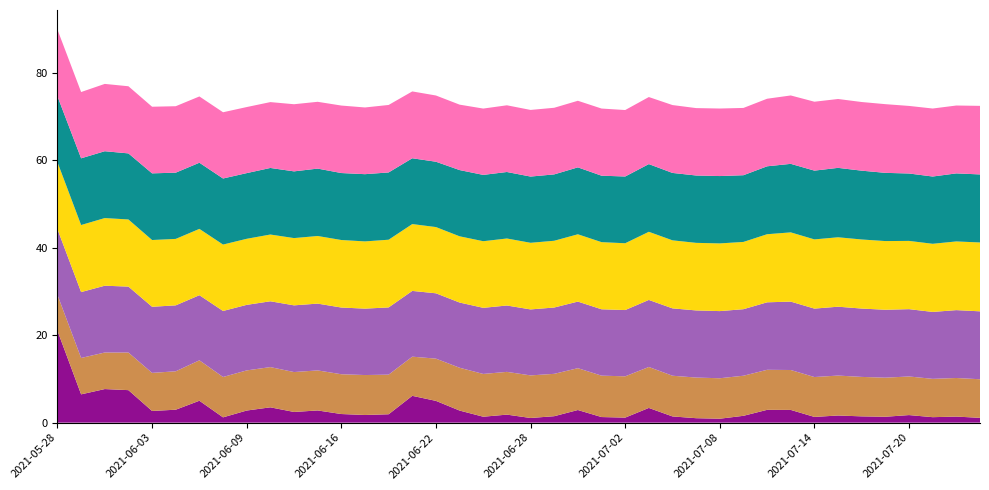

At which category is the sum across all series the highest?

2021-05-28